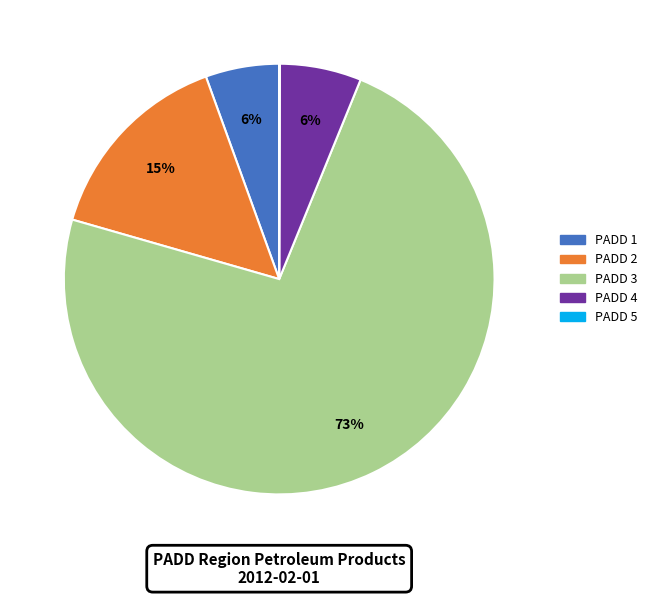

What percentage is the PADD 1 slice, to the nearest percent?

6%